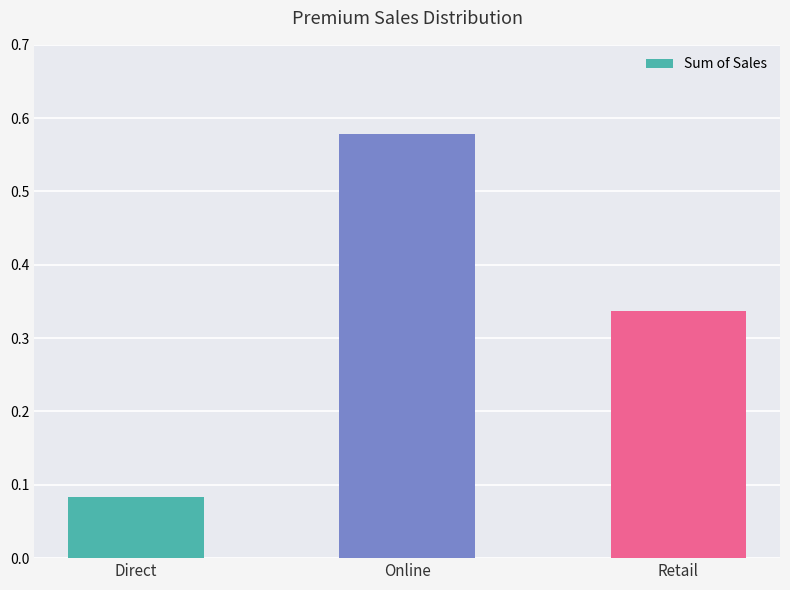

What is the label of the 3rd bar from the left?

Retail